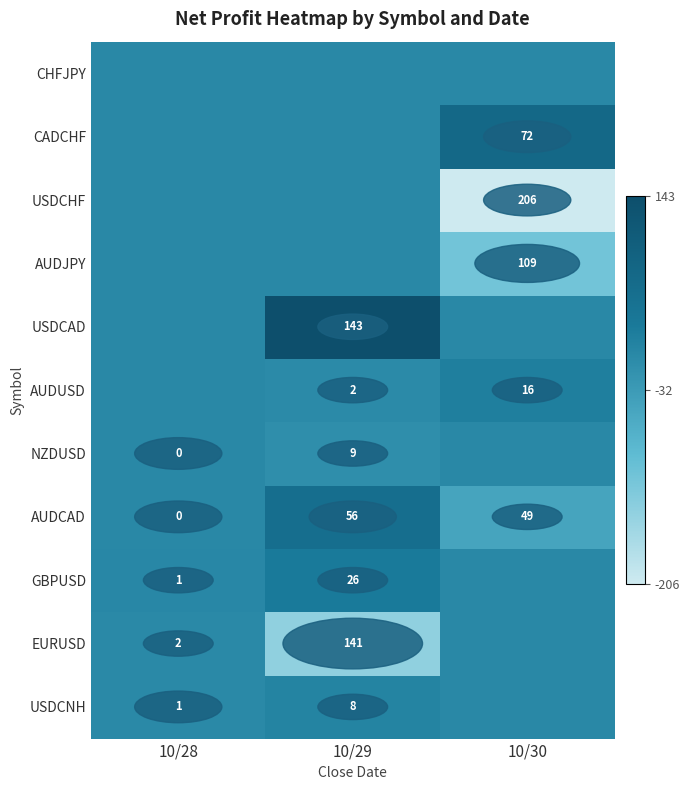

What is the spread (max minus min) of values at 10/29?

283.5